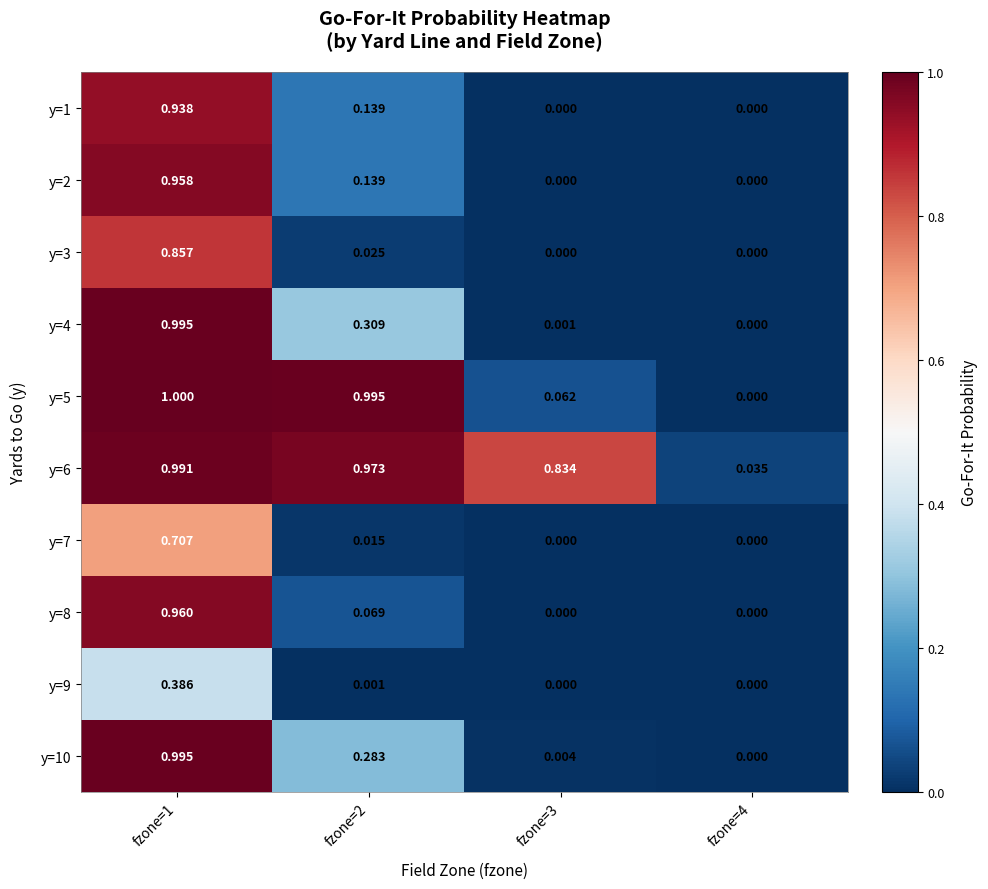

Is the value of y=5 at fzone=1 greater than the value of y=2 at fzone=2?

Yes